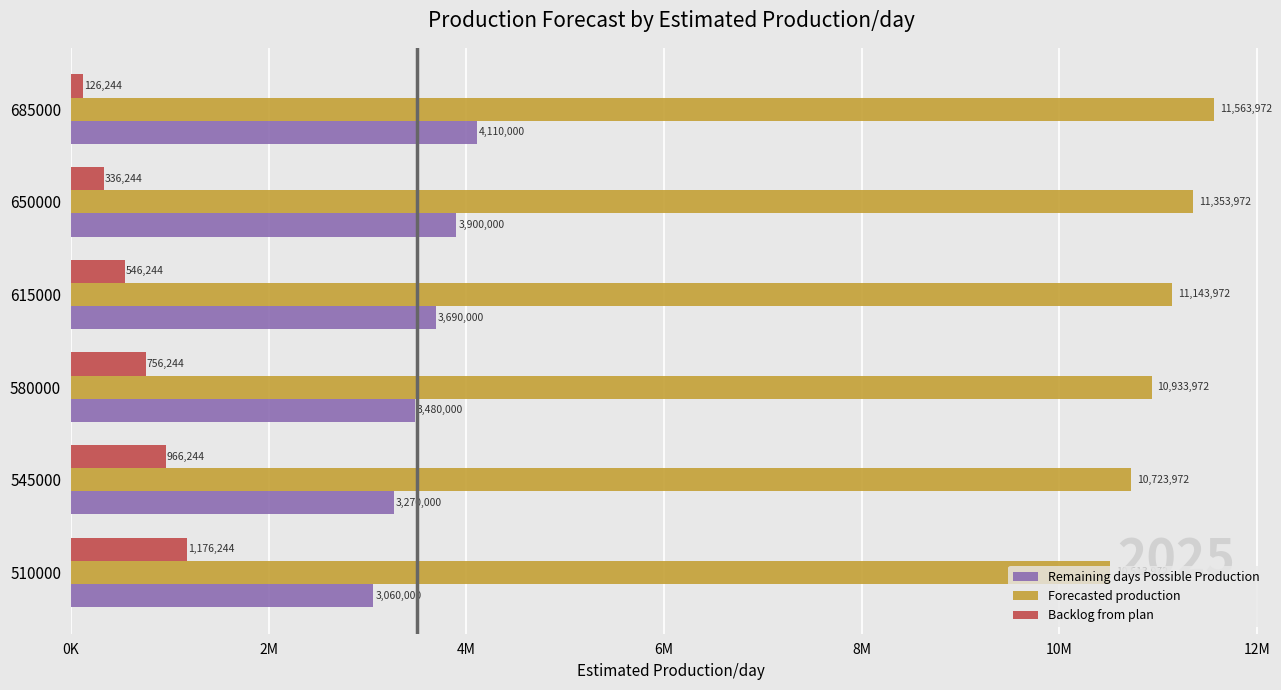

What are all the series names shown in the legend?

Remaining days Possible Production, Forecasted production, Backlog from plan